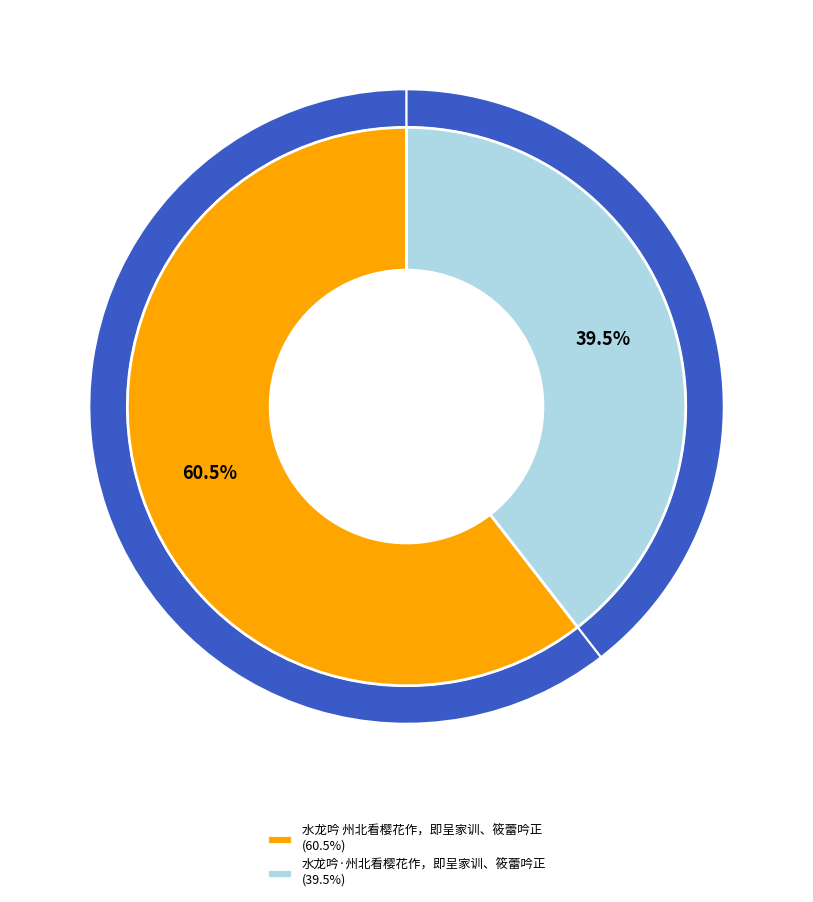

Which slice represents more than half of the pie?

水龙吟 州北看樱花作，即呈家训、筱蕾吟正